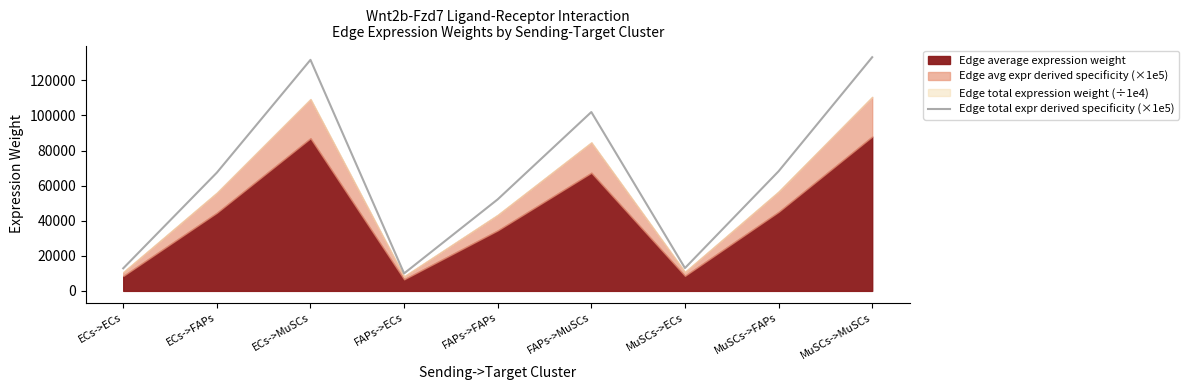

Does the chart display data point markers on the line(s)?

No